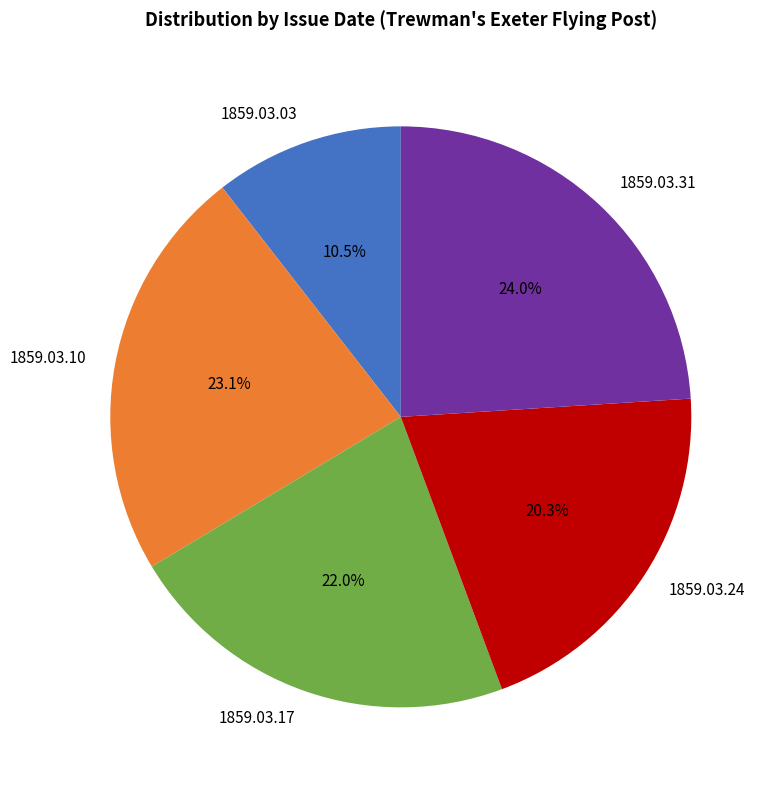

Rank the categories by value from highest to lowest.

1859.03.31, 1859.03.10, 1859.03.17, 1859.03.24, 1859.03.03